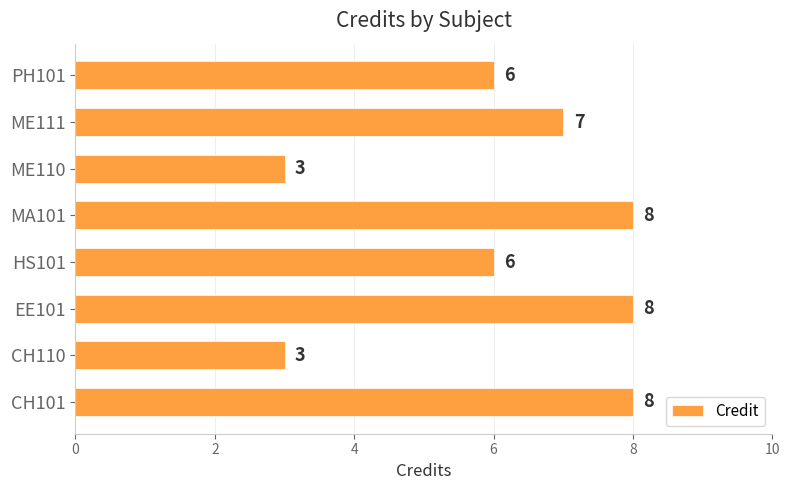

How many values are below 7?

4